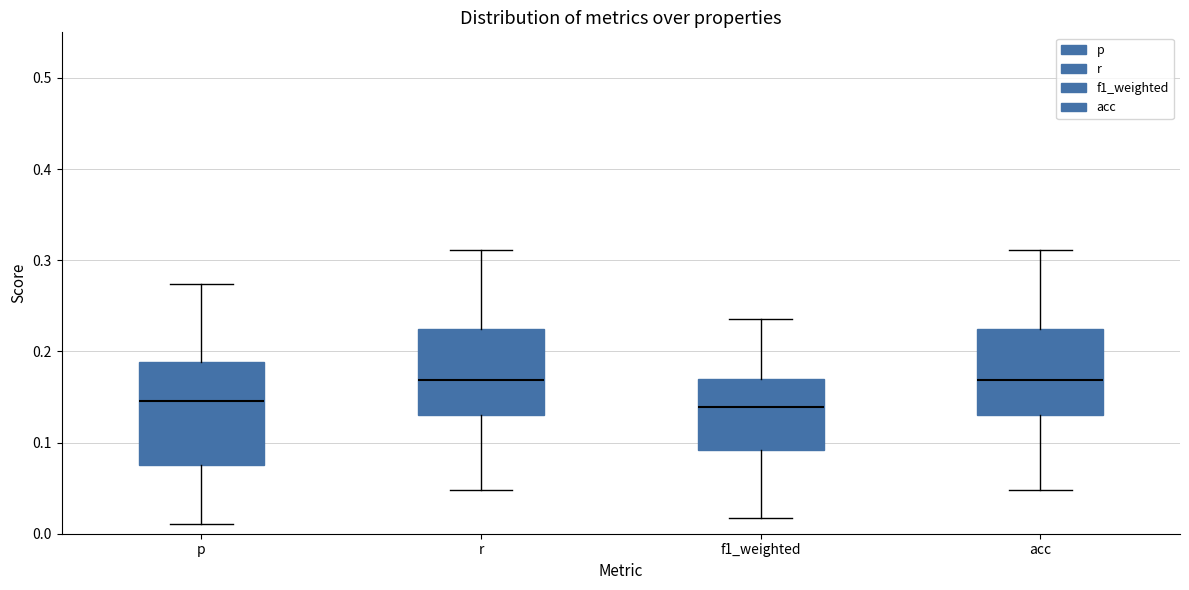

Reading left to right, read every box against the y-axis: the position of its median line, the range the box covers, and the ends of its whiskers. The values are not printed on the chart, so give them approximately, as read against the axis.

p: median 0.15, box 0.08 to 0.19, whiskers 0.01 to 0.27
r: median 0.17, box 0.13 to 0.22, whiskers 0.05 to 0.31
f1_weighted: median 0.14, box 0.09 to 0.17, whiskers 0.02 to 0.24
acc: median 0.17, box 0.13 to 0.22, whiskers 0.05 to 0.31